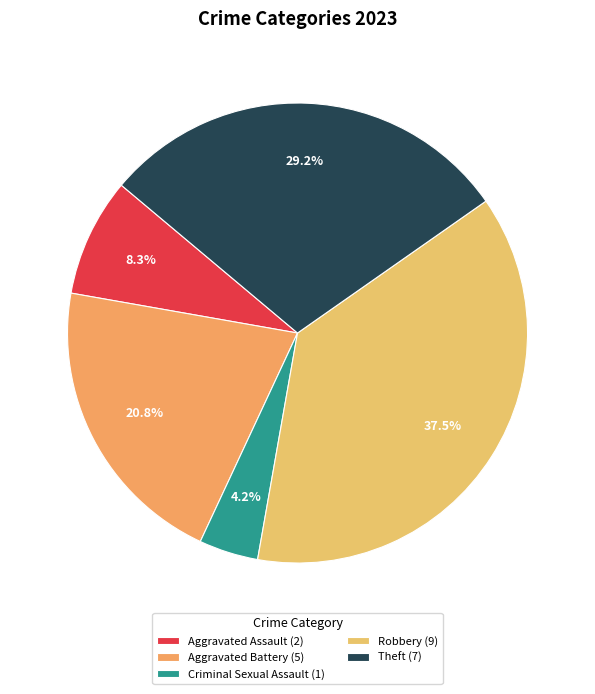

Rank the categories by value from lowest to highest.

Criminal Sexual Assault (1), Aggravated Assault (2), Aggravated Battery (5), Theft (7), Robbery (9)